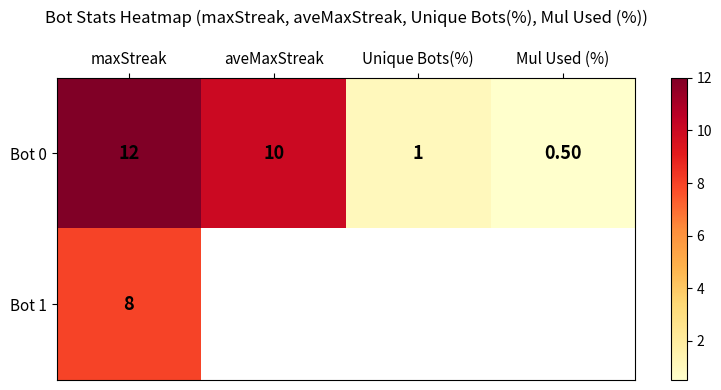

What is the difference between the Bot 0 values at maxStreak and aveMaxStreak?

2.0